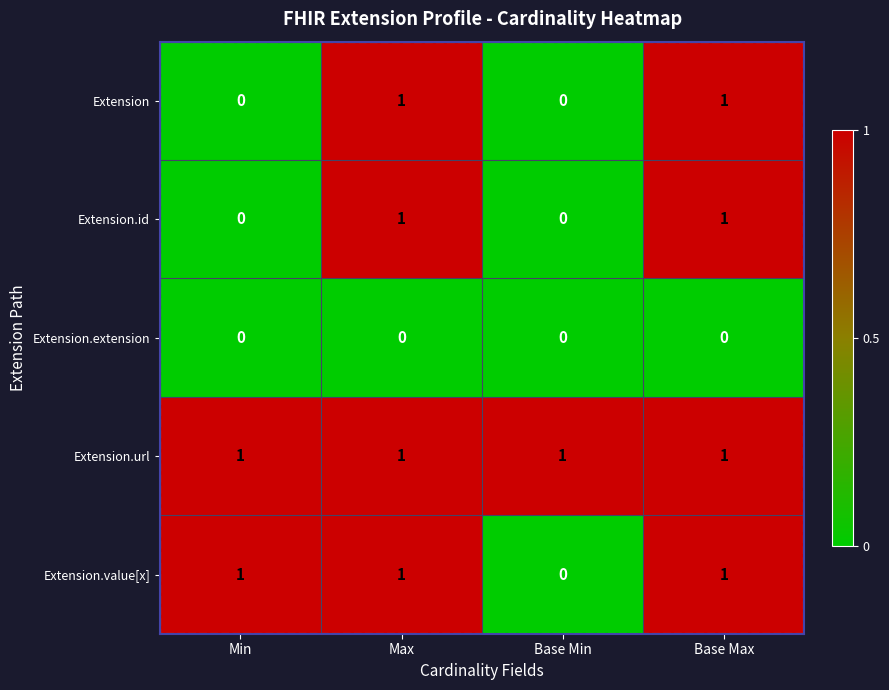

At how many categories does at least one series exceed 0?

4